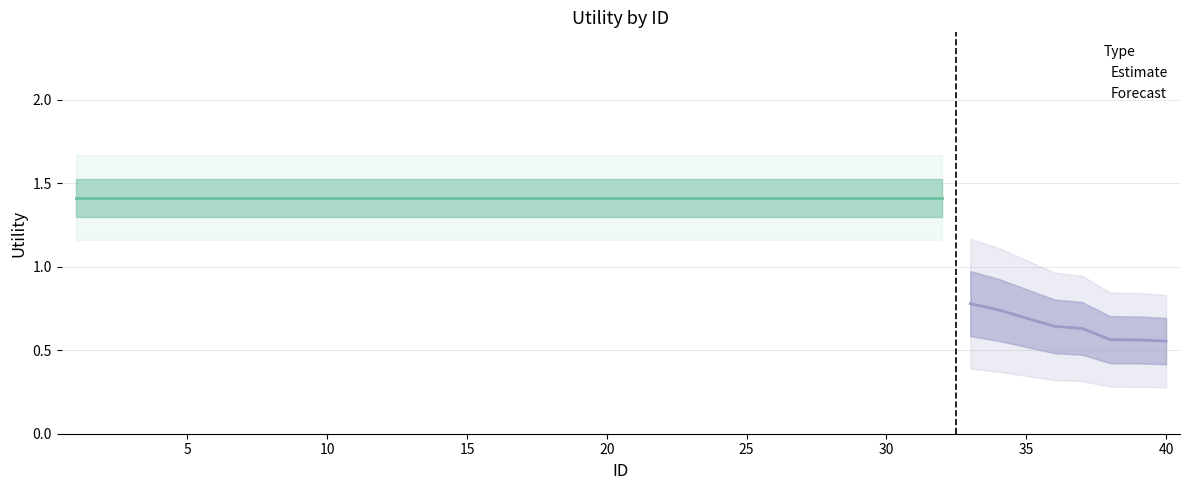

At which category does the chart reach its minimum across all series?

40